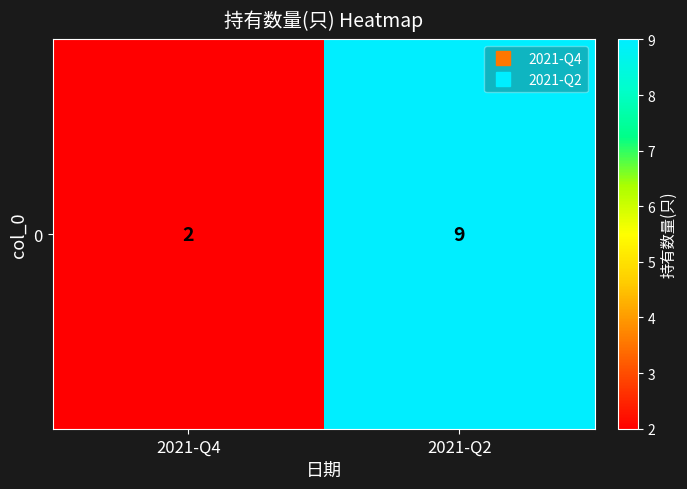

List the labels in order of value, largest first.

2021-Q2, 2021-Q4